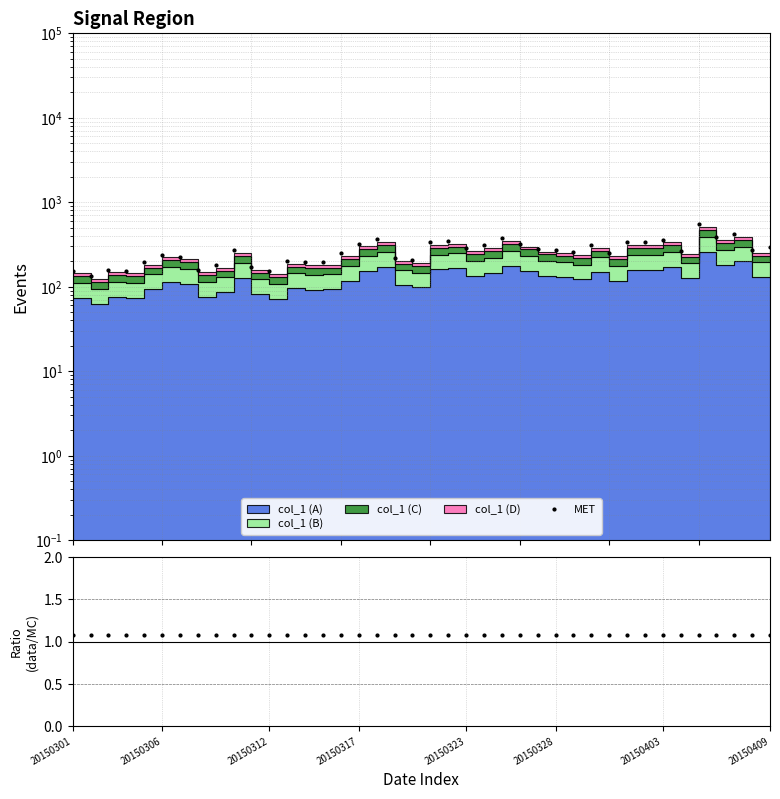

List the labels in order of data/MC value, smallest first.

20150301, 20150306, 20150312, 20150317, 20150323, 20150328, 20150403, 20150409, 8, 9, 10, 11, 12, 13, 14, 15, 16, 17, 18, 19, 20, 21, 22, 23, 24, 25, 26, 27, 28, 29, 30, 31, 32, 33, 34, 35, 36, 37, 38, 39